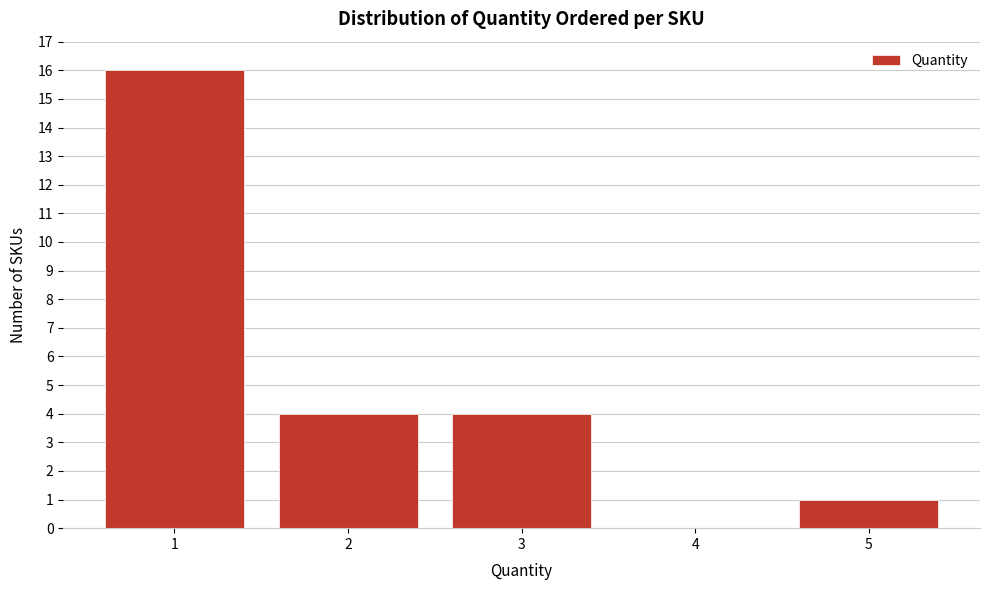

Reading left to right, transcribe this chart: for each bar, give the range it covers on the x-axis and its height. The values are not printed on the chart, so give them approximately, as read against the axis.

0.5 to 1.5: 16
1.5 to 2.5: 4
2.5 to 3.5: 4
3.5 to 4.5: 0
4.5 to 5.5: 1